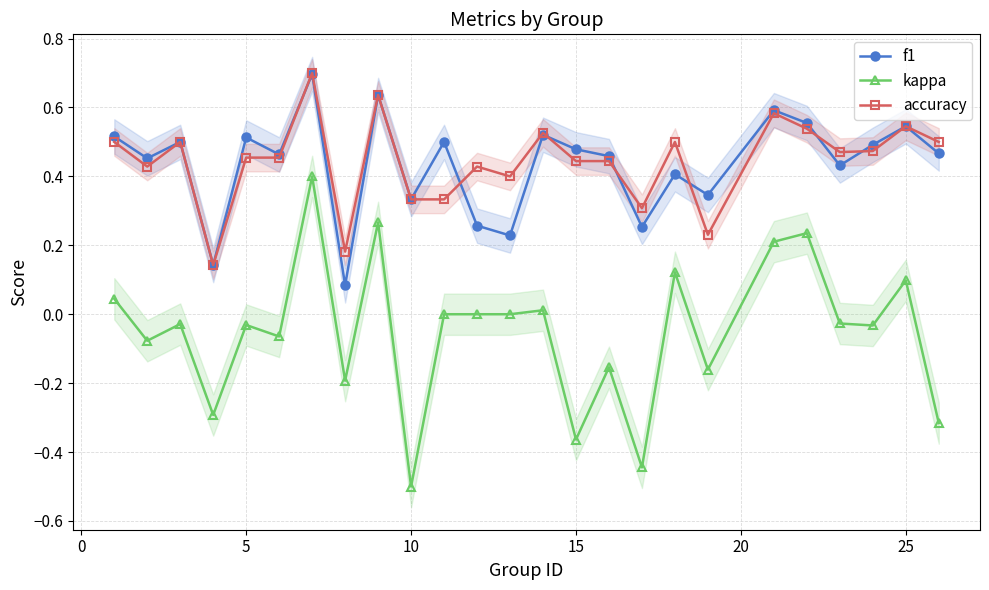

At how many categories does at least one series exceed 0?

25